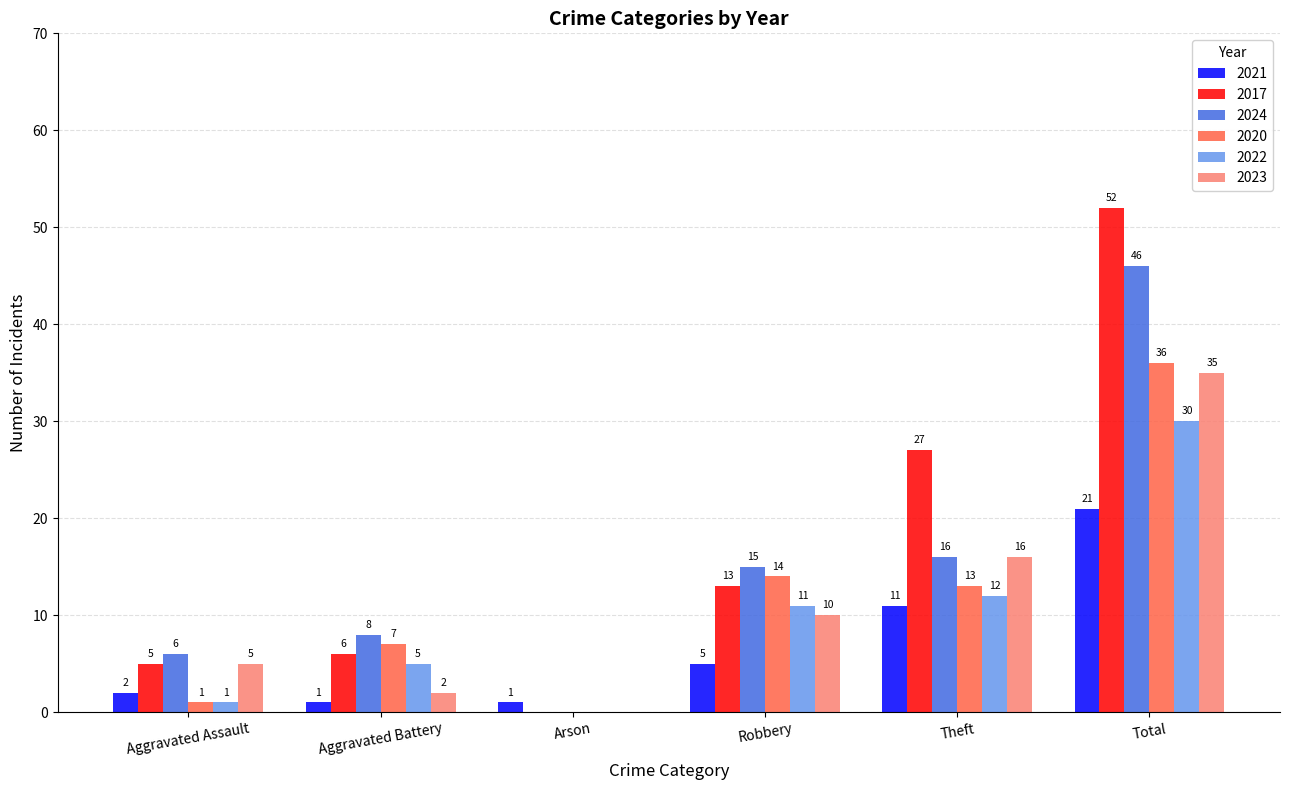

How many data points does each series have?

6